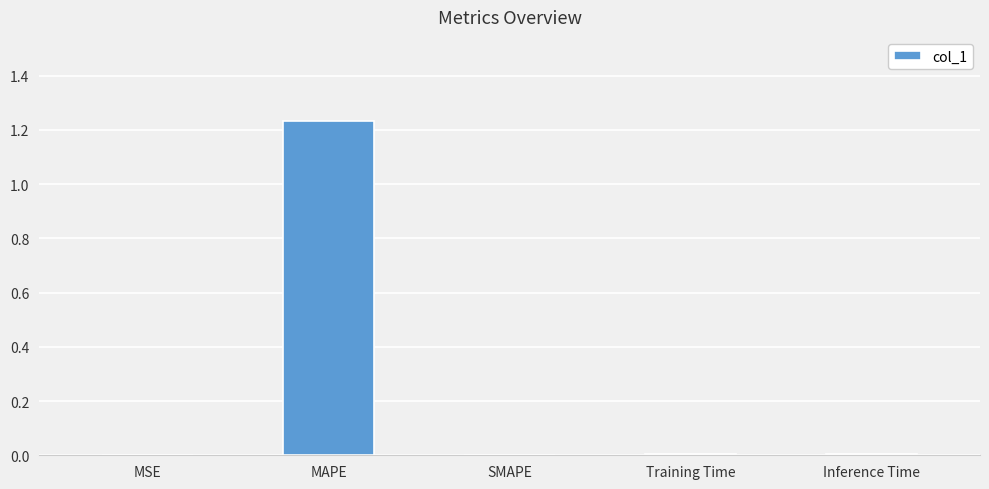

The value at SMAPE is 0.7. True or false?

False